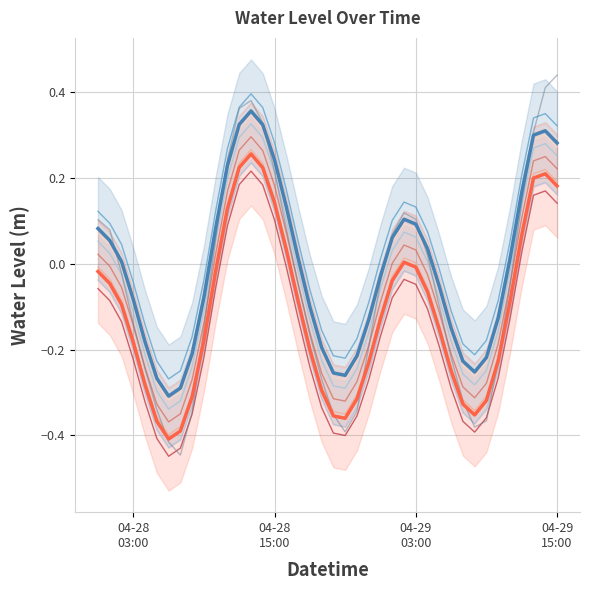

How many values in the Water Level (m) [smoothed, upper] series are below 0?

20